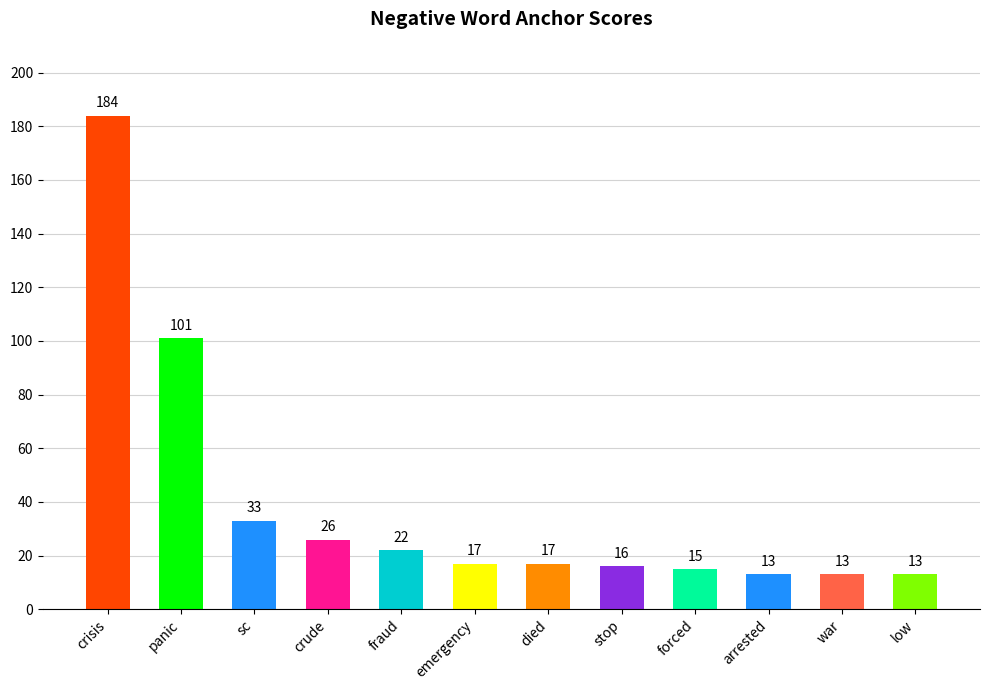

Are the bars horizontal?

No